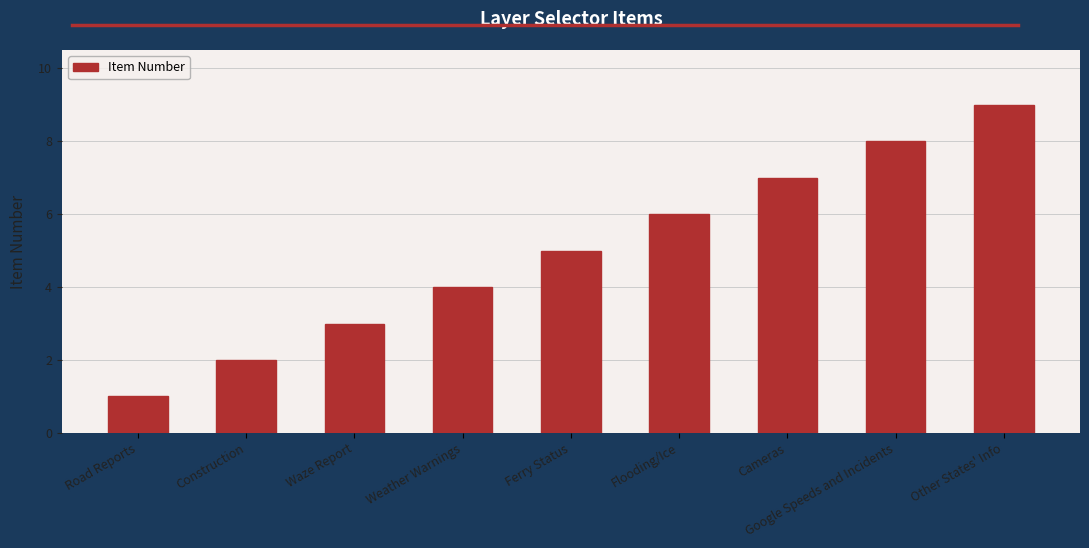

Does the chart contain stacked bars?

No